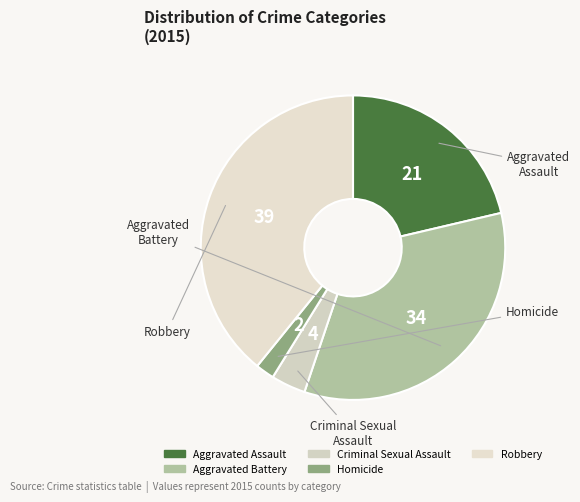

What is the largest slice in the pie chart?

Robbery